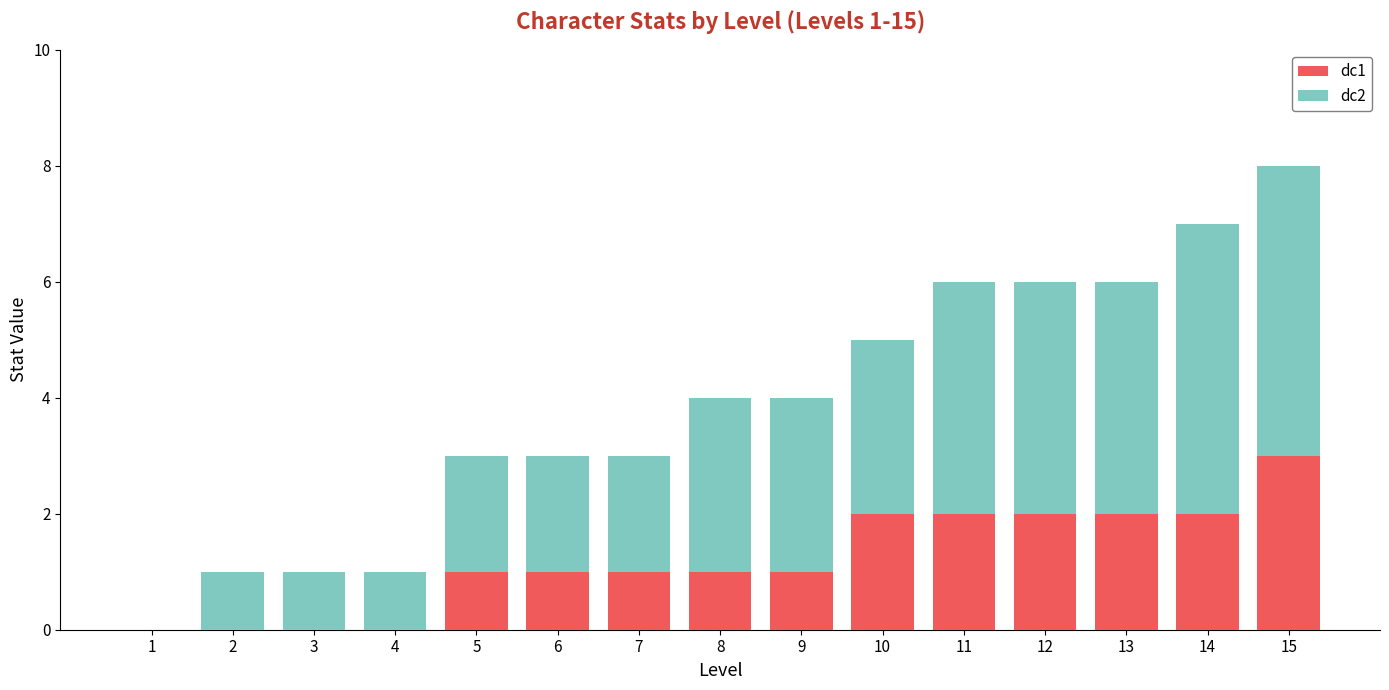

How many series are shown in this chart?

2